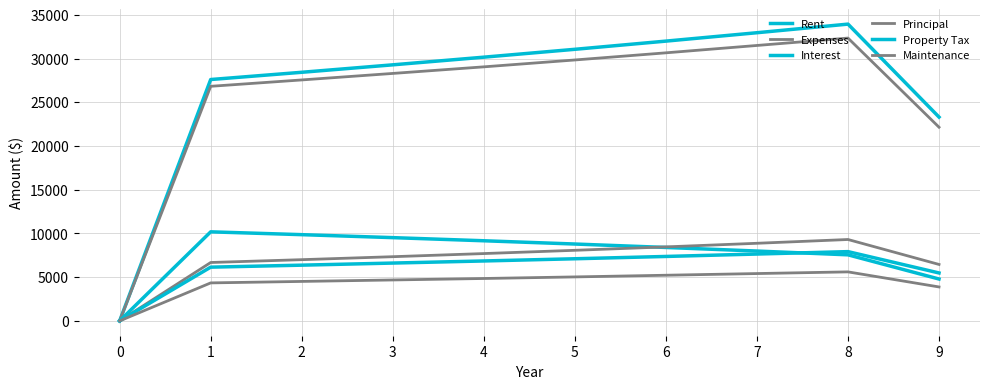

Where is the first local maximum for Rent?

8